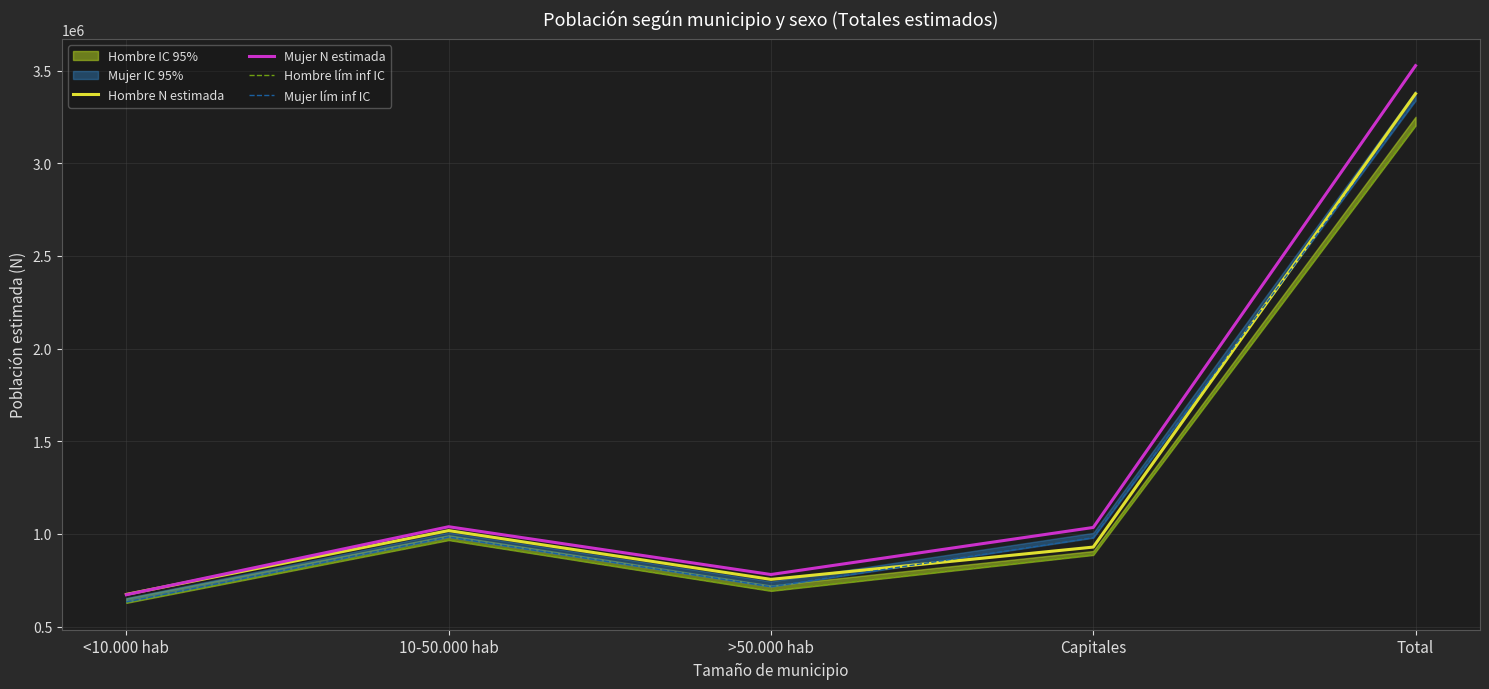

The value of Mujer N estimada at >50.000 hab is 780821. True or false?

True